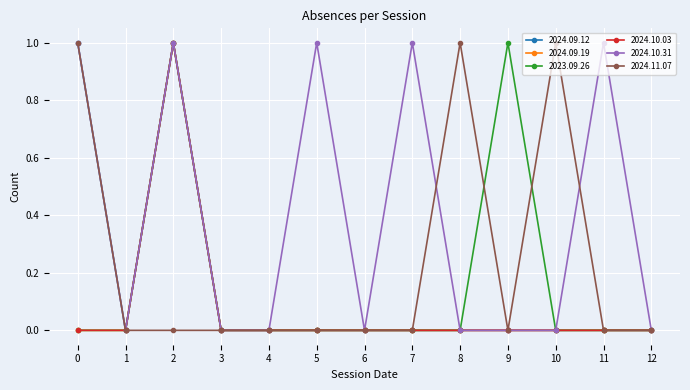

Does the chart have visible grid lines?

Yes